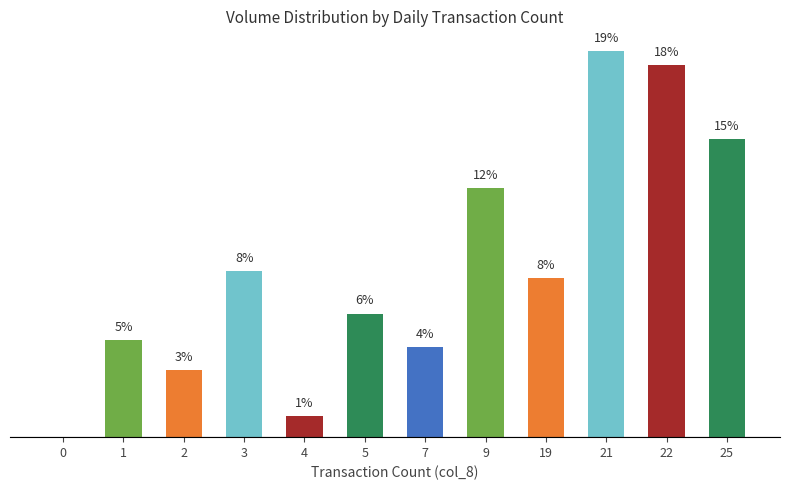

Rank the categories by value from highest to lowest.

21, 22, 25, 9, 3, 19, 5, 1, 7, 2, 4, 0